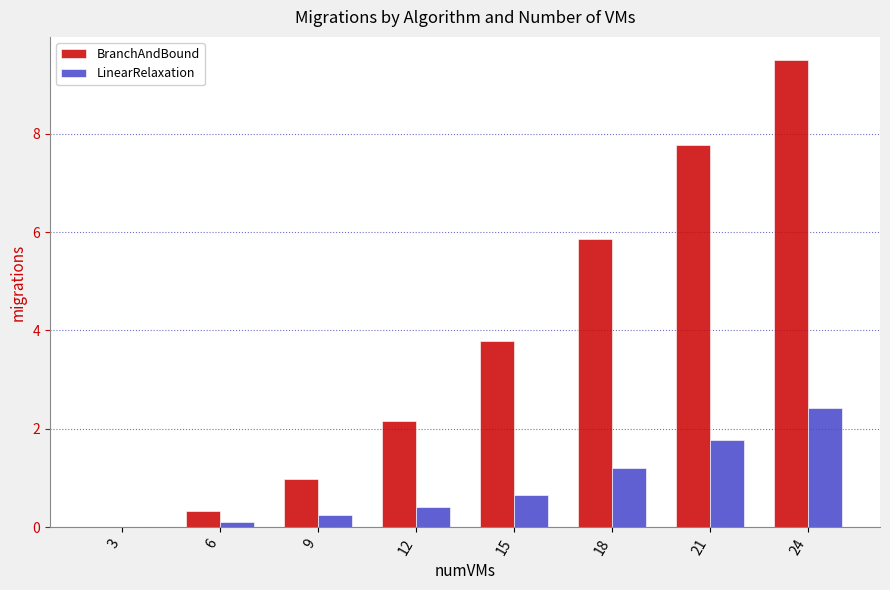

Between 6 and 24, which series saw the biggest shift?

BranchAndBound